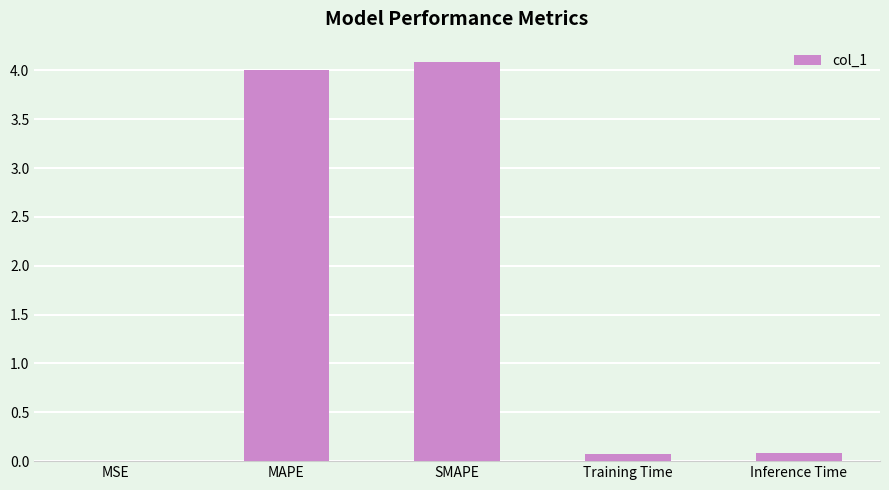

The value at SMAPE is 4.1. True or false?

True